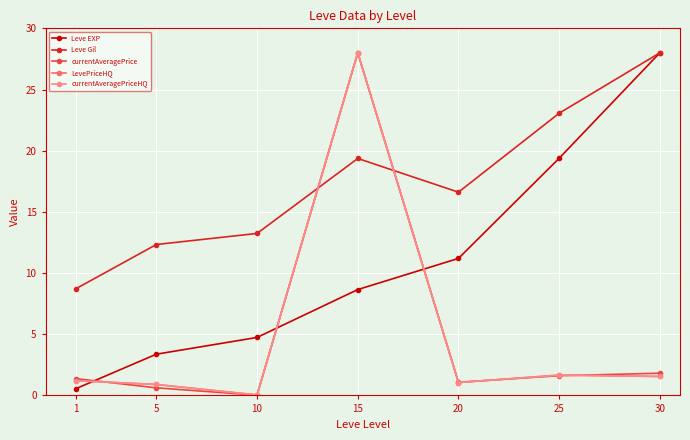

Does the chart have visible grid lines?

Yes